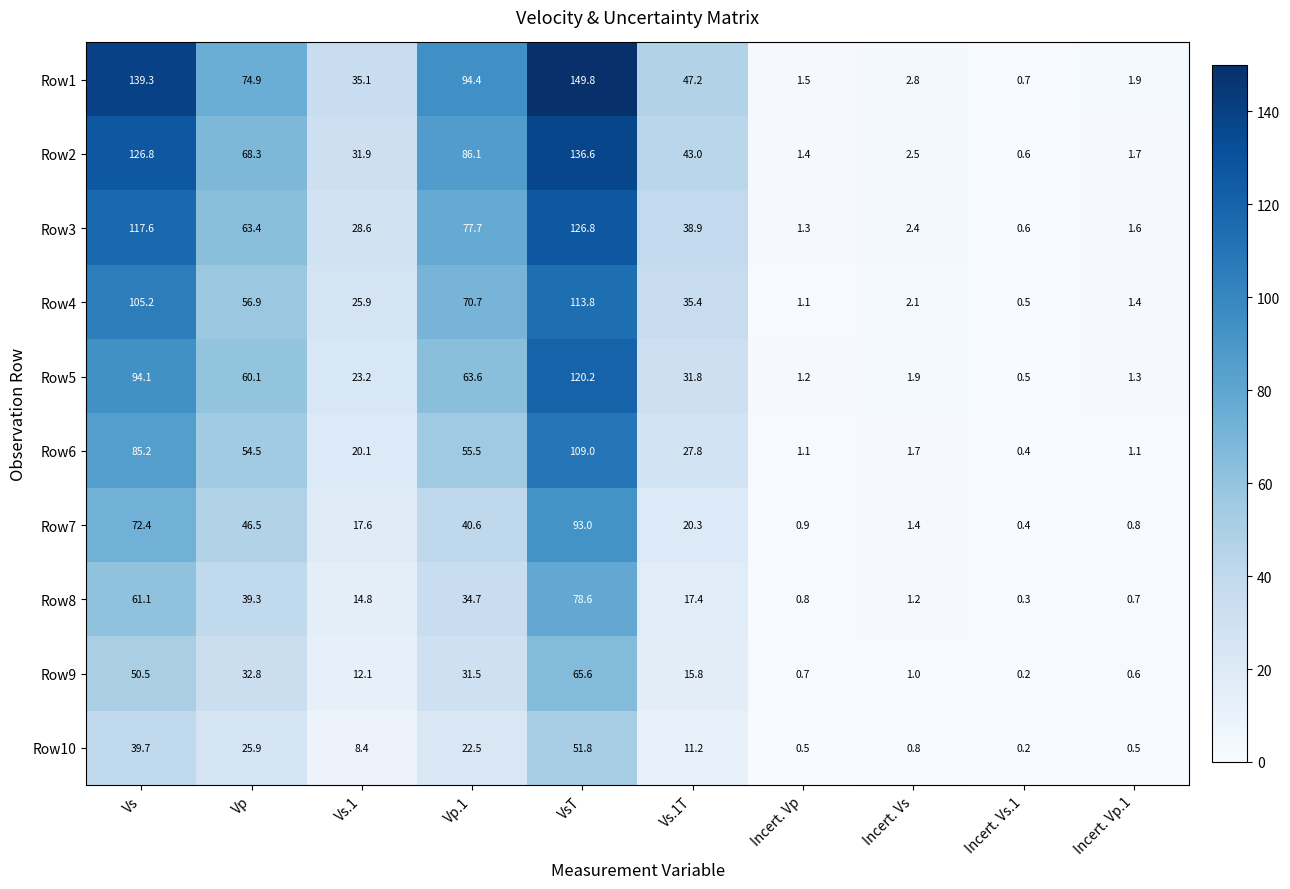

The value of Row9 at VsT is 101.8. True or false?

False